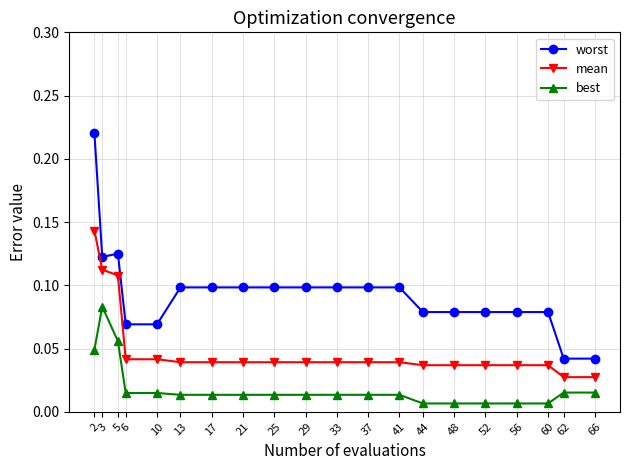

What is the sum of all best values?

0.4